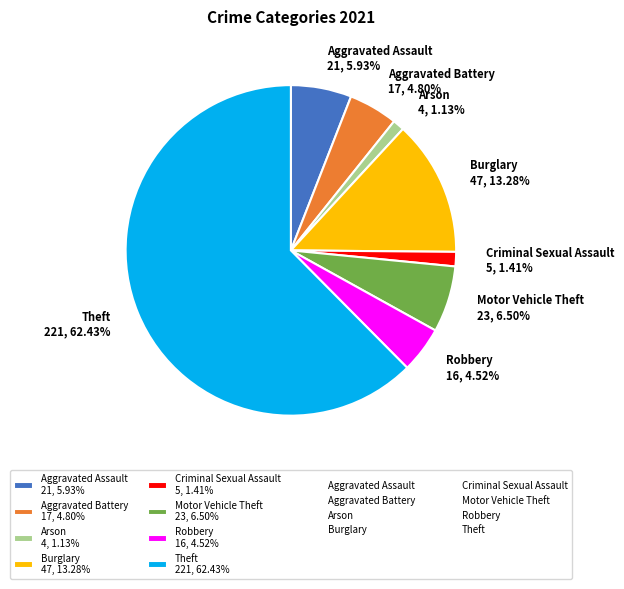

The Burglary slice represents 1% of the pie. True or false?

False